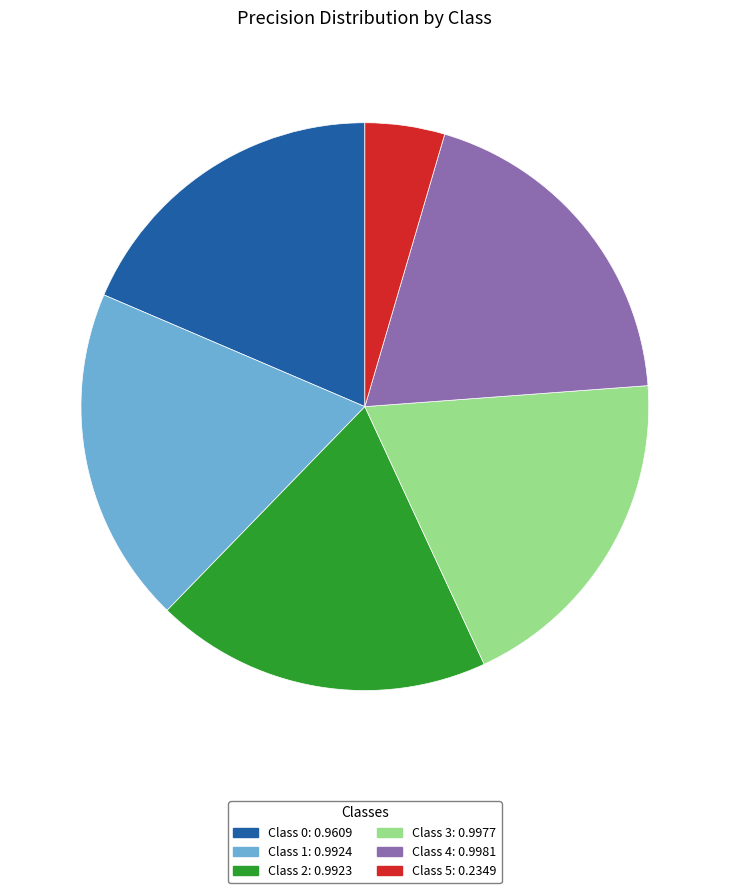

What is the smallest slice in the pie chart?

Class 5: 0.2349